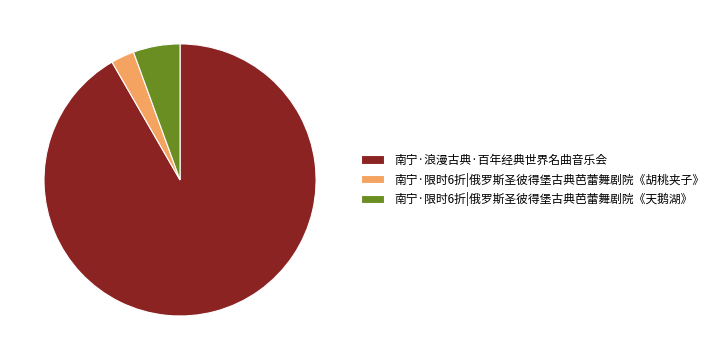

Which category has the smallest portion of the pie?

南宁·限时6折|俄罗斯圣彼得堡古典芭蕾舞剧院《胡桃夹子》